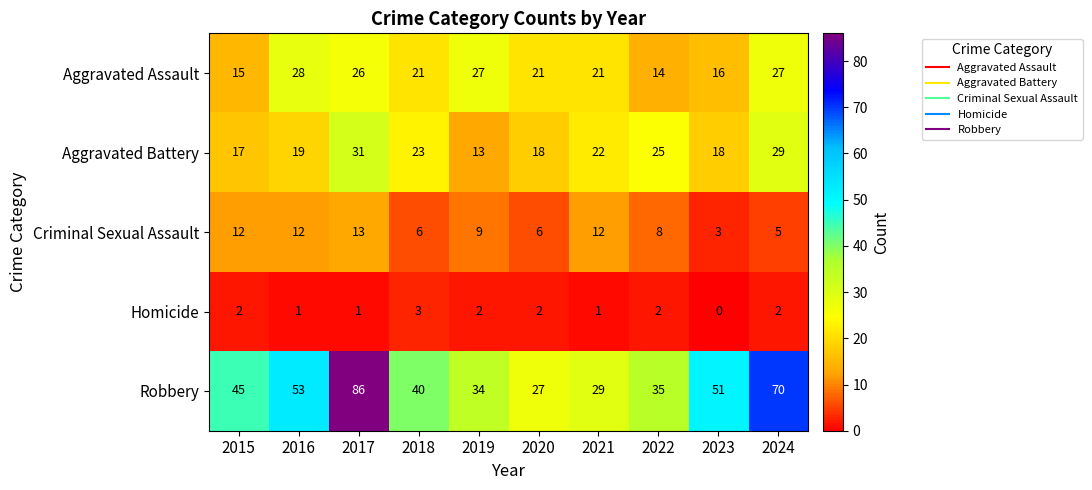

What is the difference between the maximum and minimum values in the Aggravated Assault series?

14